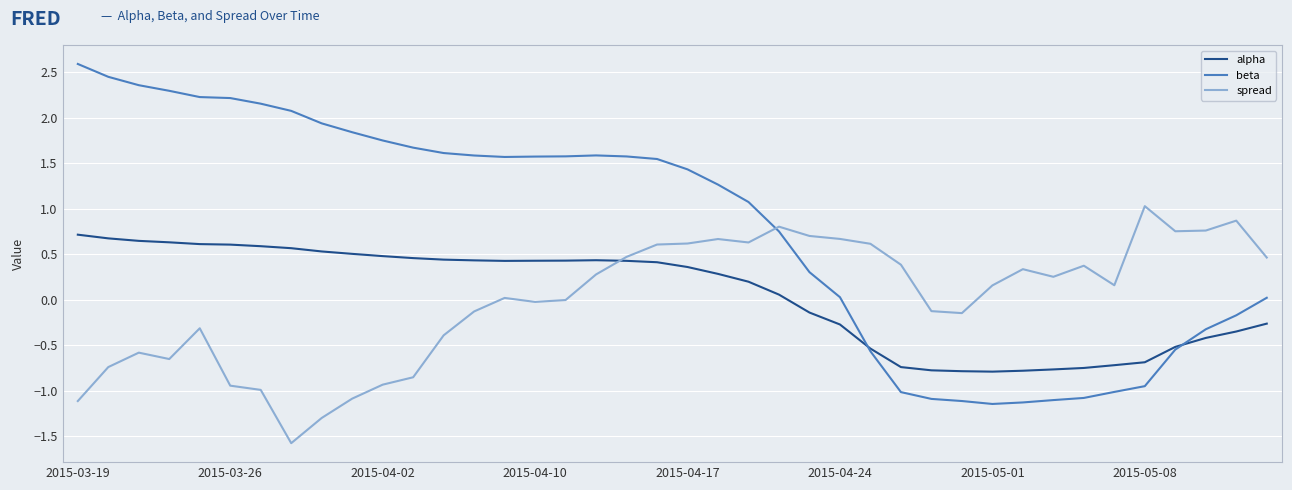

Rank the series by their maximum value, from highest to lowest.

beta, spread, alpha